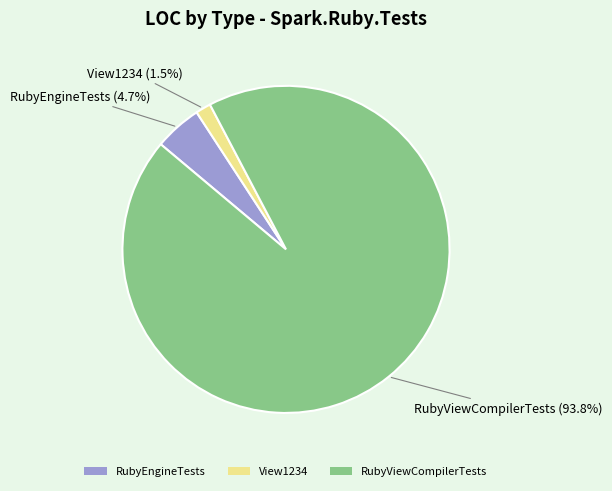

Approximately how many times larger is the value at RubyEngineTests compared to RubyViewCompilerTests?

0.1